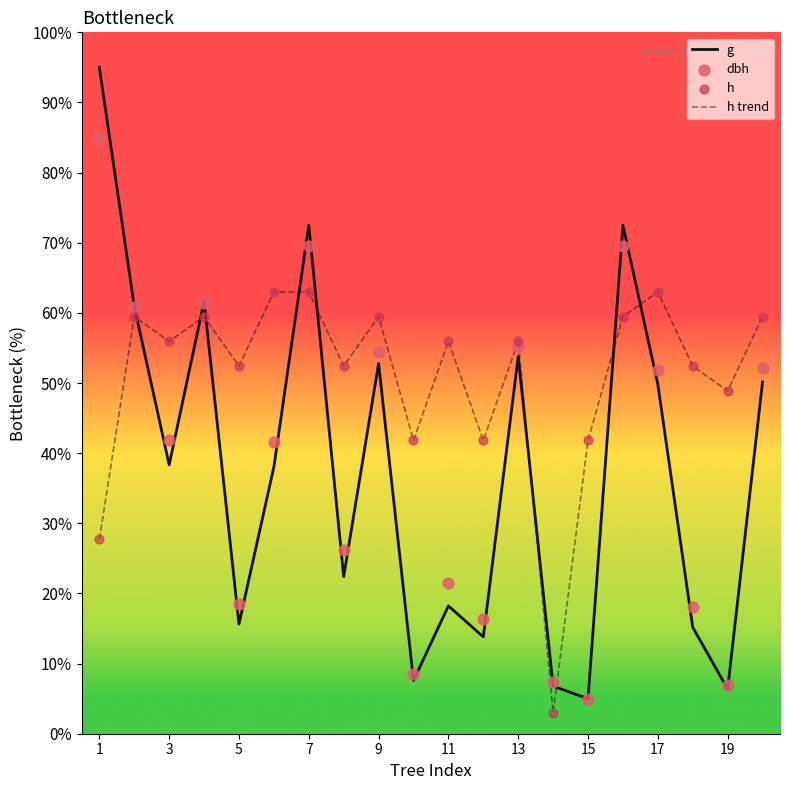

The h trend series shows 63.0 at 7. True or false?

True